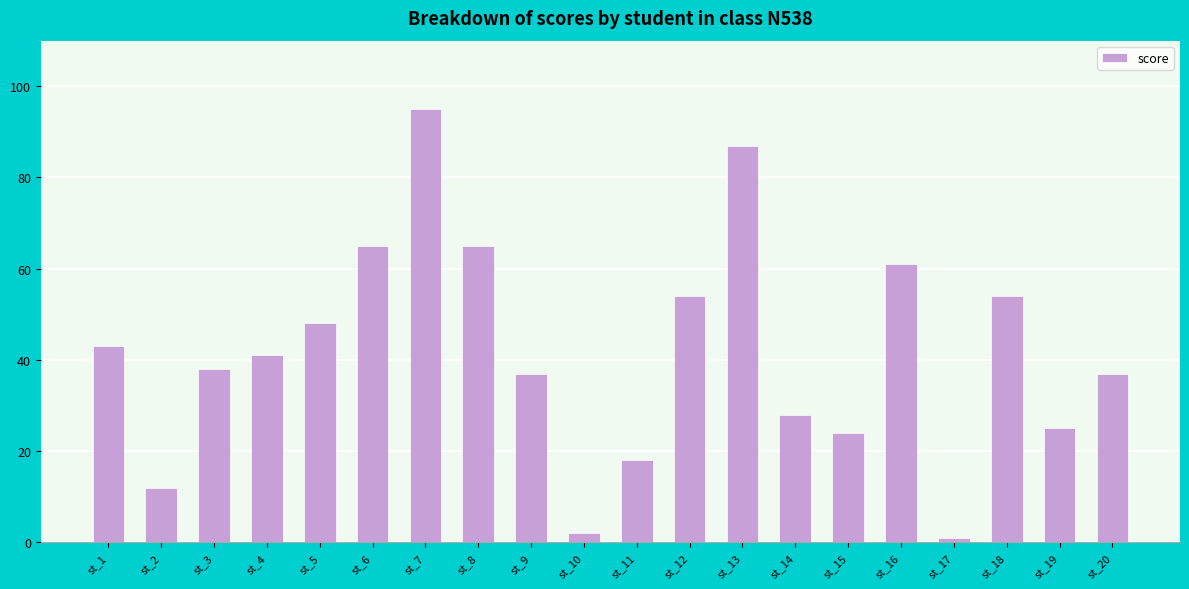

Read the value at st_16, to the nearest 5.

60